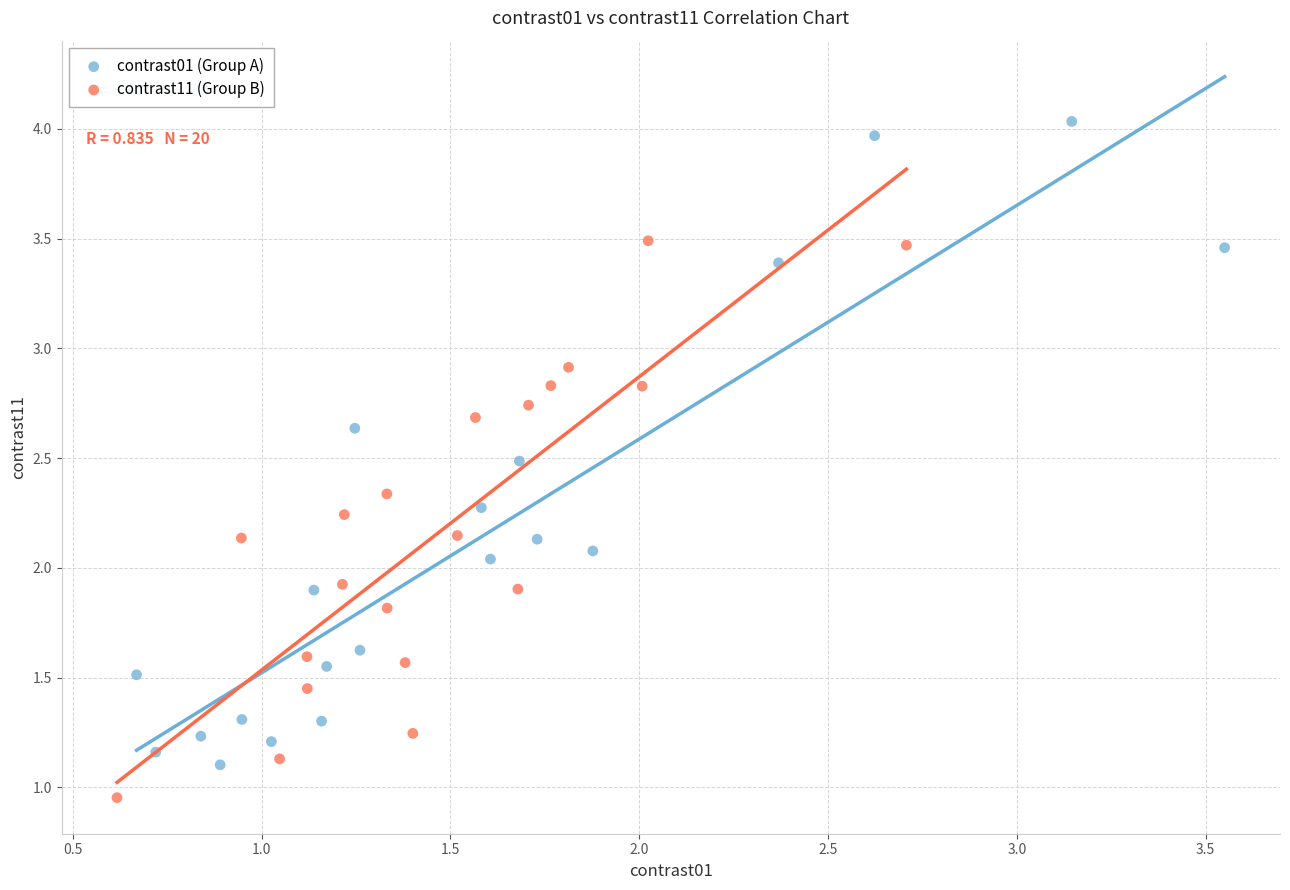

Which series reaches the maximum Y coordinate?

contrast01 (Group A)